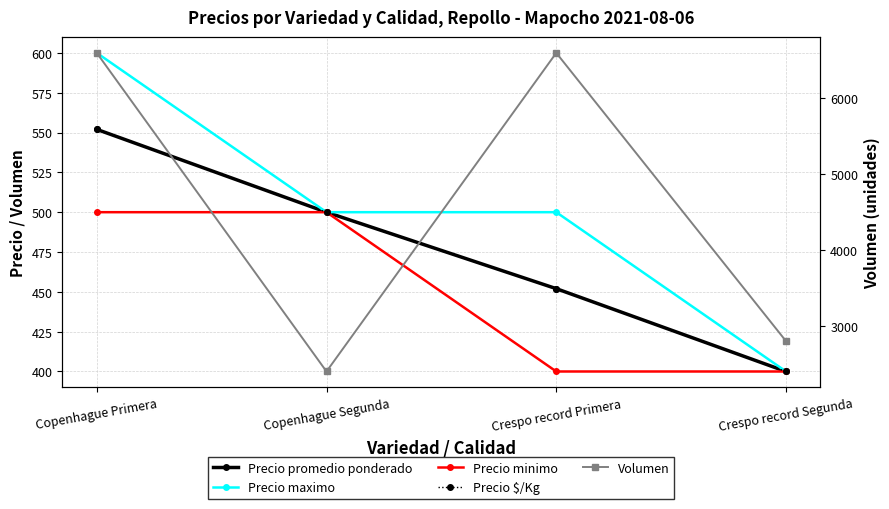

True or false: Precio minimo and Precio maximo intersect in this chart.

False